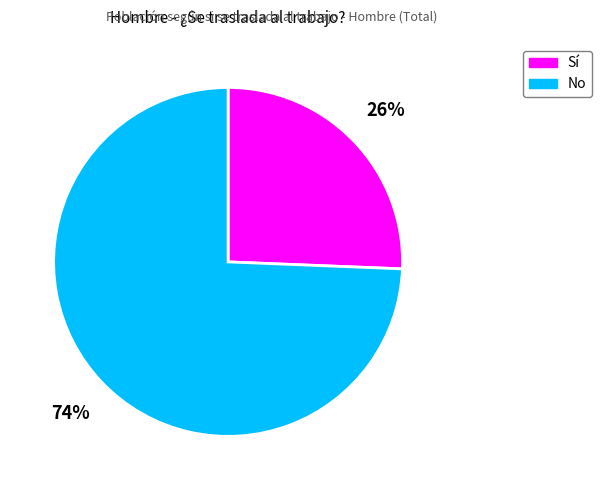

What percentage is the No slice, to the nearest percent?

74%